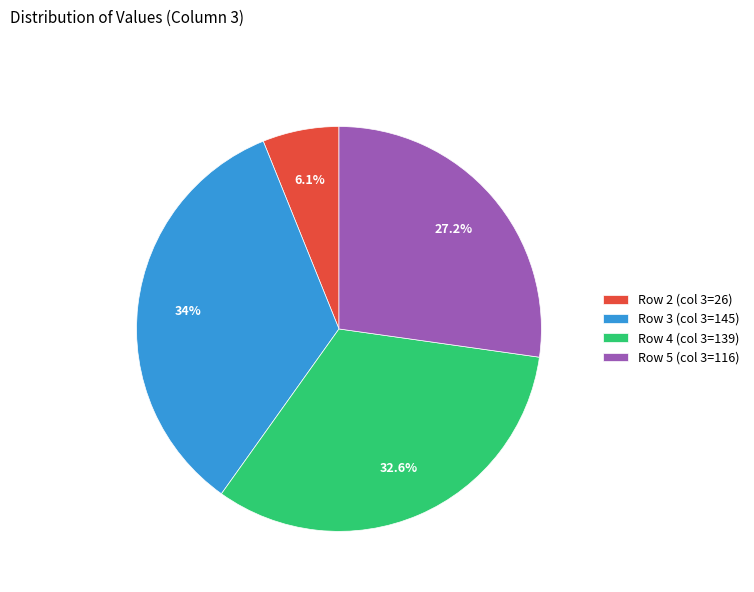

To the nearest percent, what is the average slice percentage?

25%